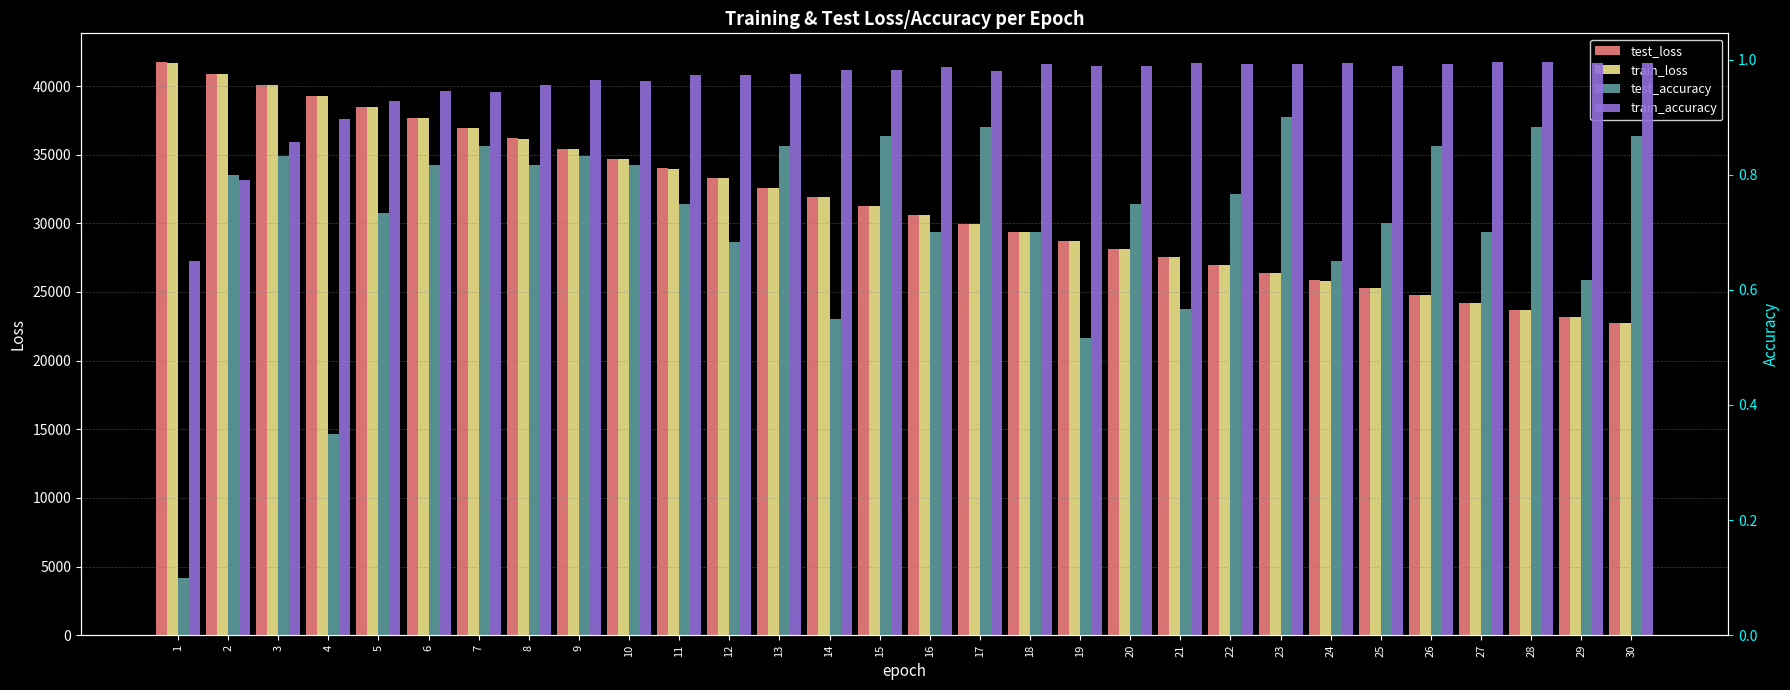

At which label does train_loss reach its peak?

1